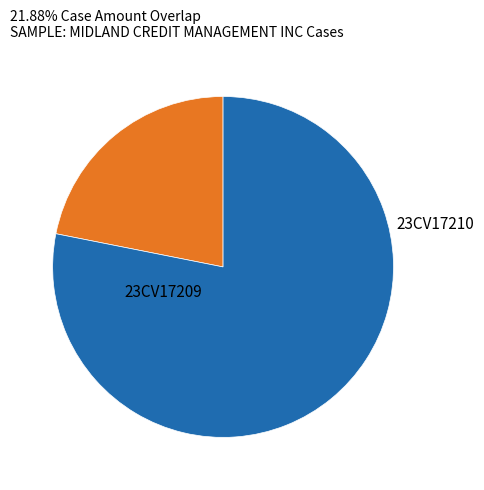

Rank the categories by value from highest to lowest.

23CV17210, 23CV17209